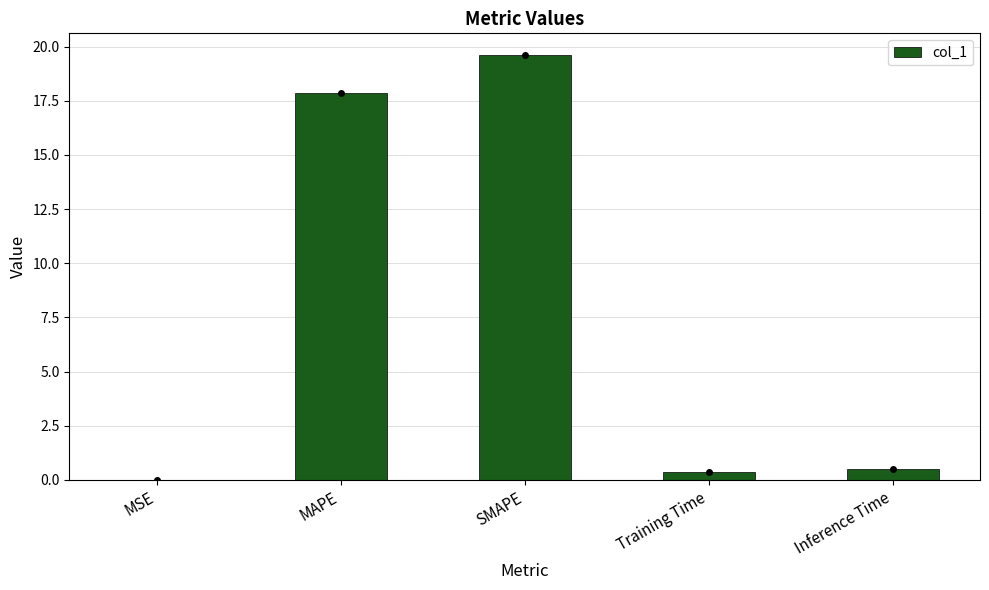

What is the average value?

7.7